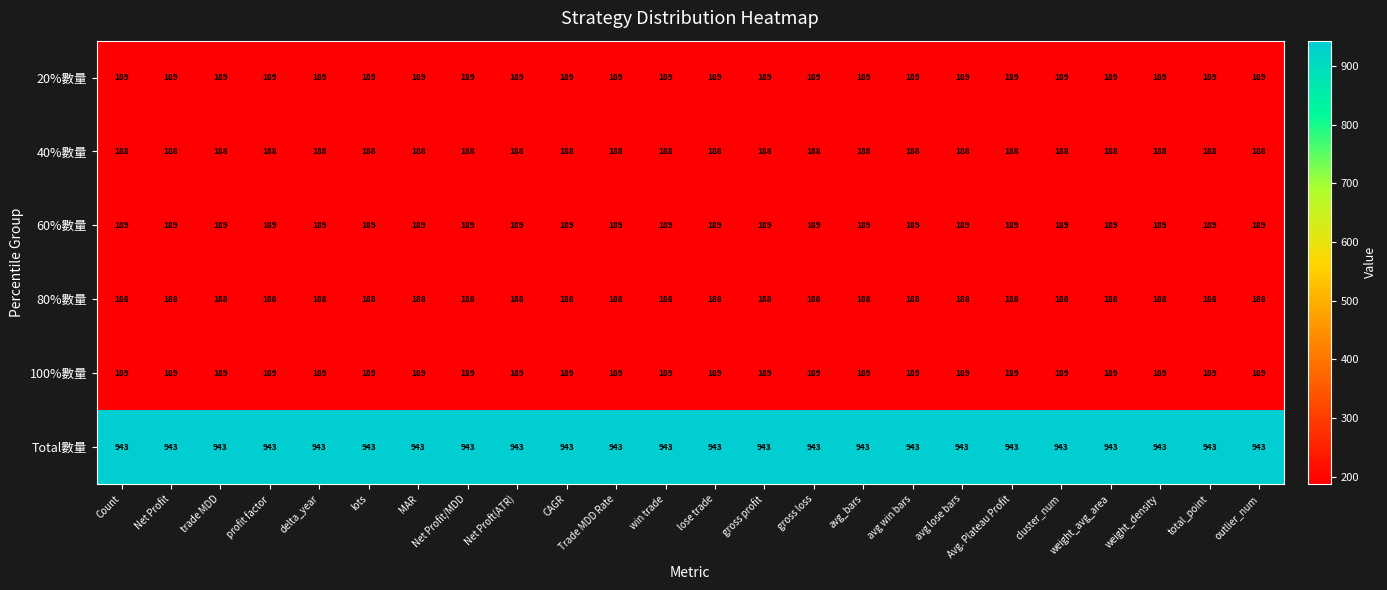

Which series has the largest total across all categories?

Total數量